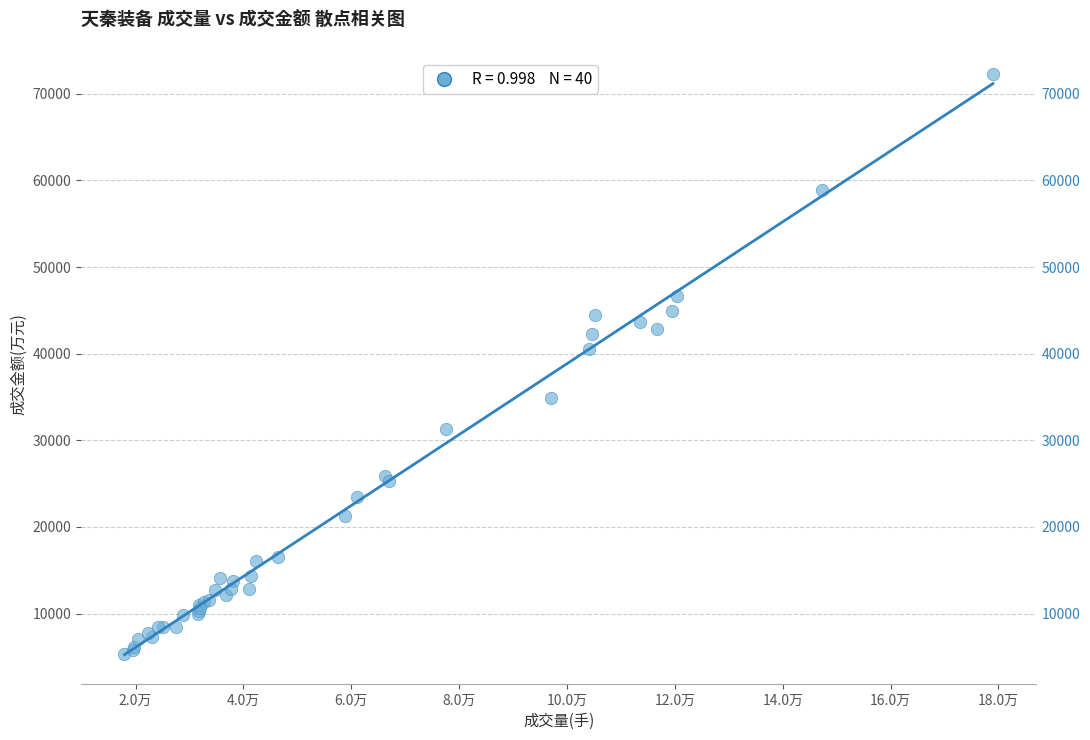

What Y value in the scatter plot is closest to 38865?

40506